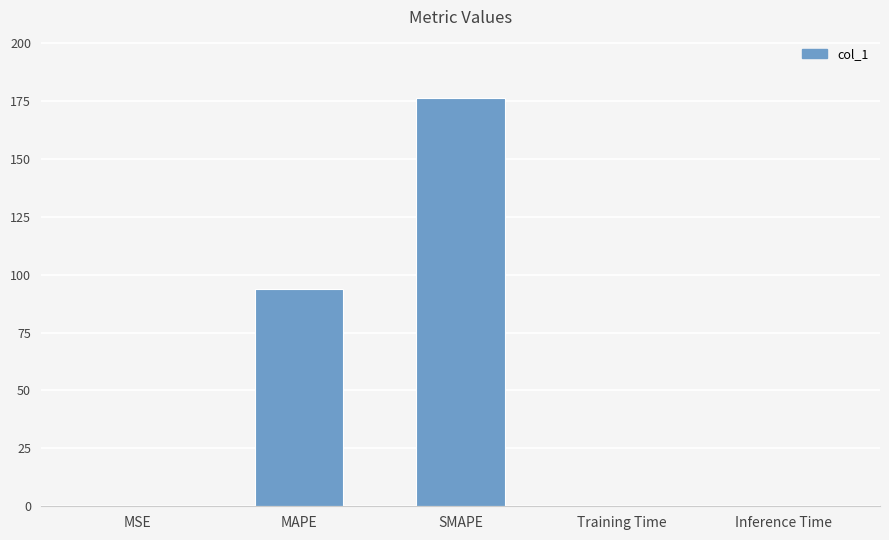

Which has a higher value, MAPE or SMAPE?

SMAPE